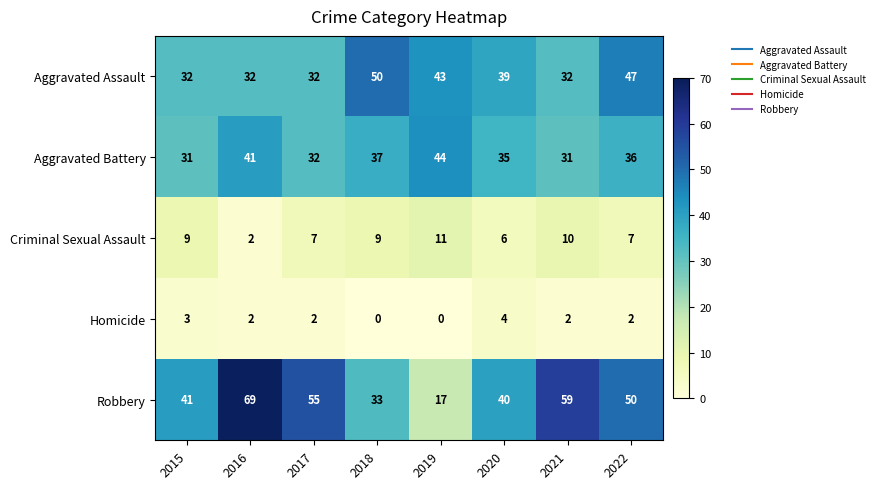

At which label is Robbery closest to 43?

2015